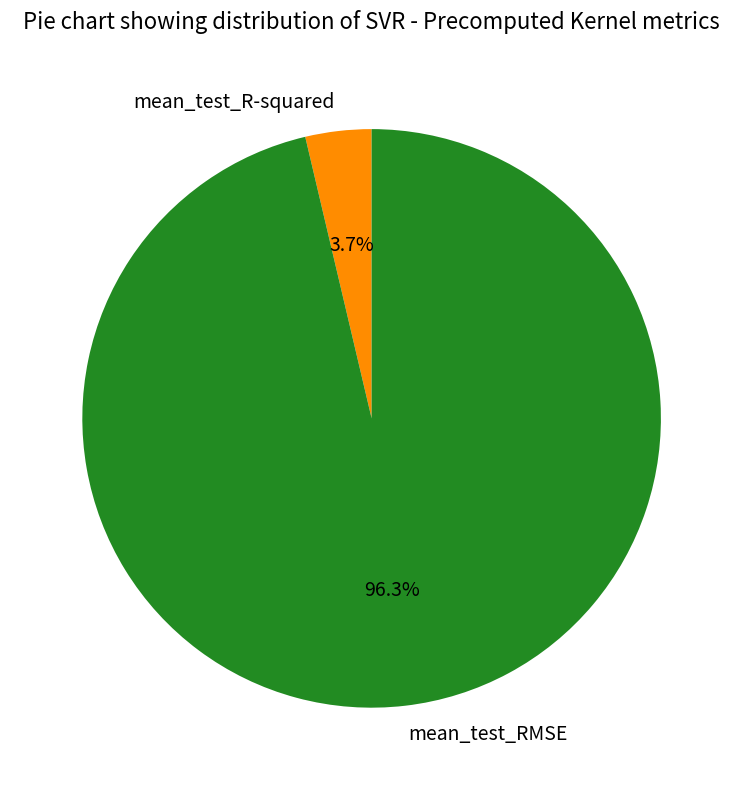

What is the largest slice in the pie chart?

mean_test_RMSE